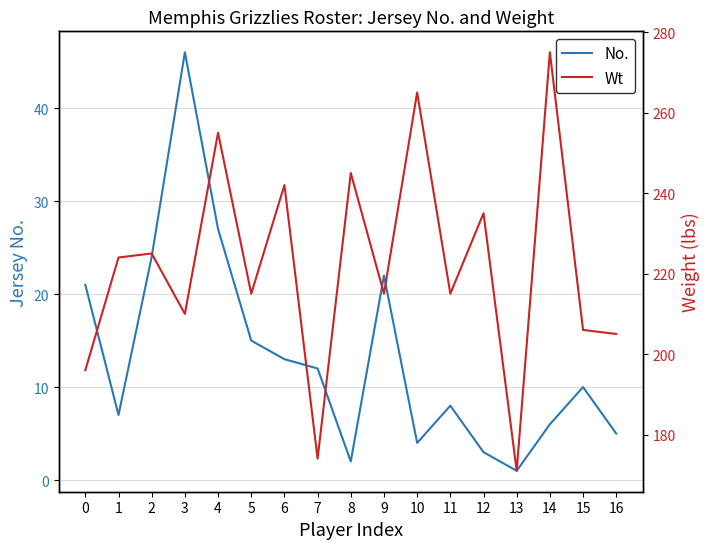

Rank the series by their average value, from highest to lowest.

Wt, No.